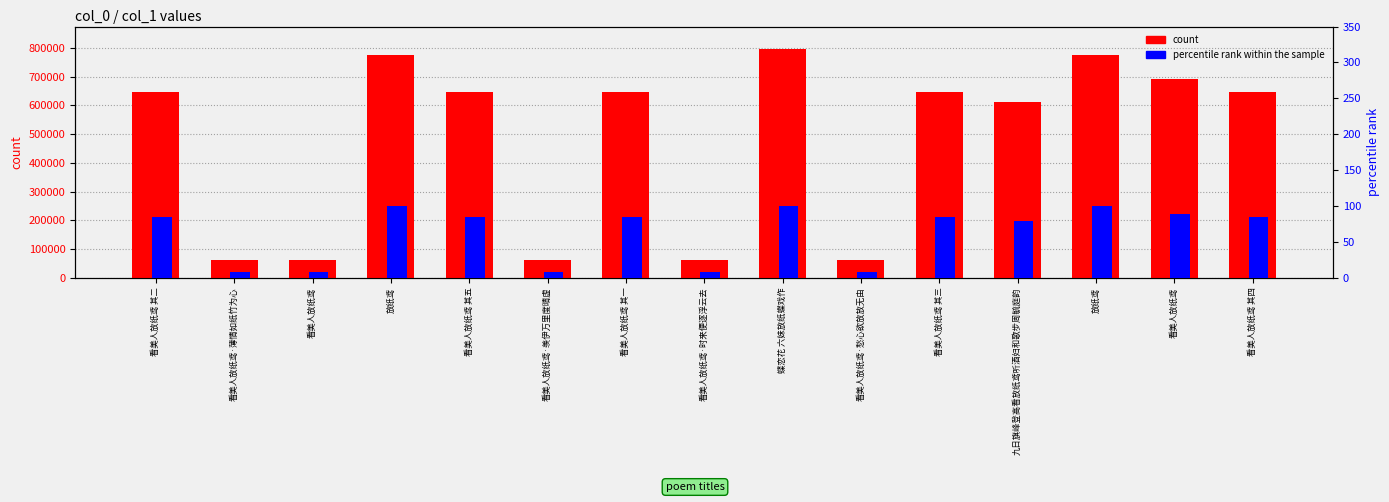

How many groups of bars are there?

15